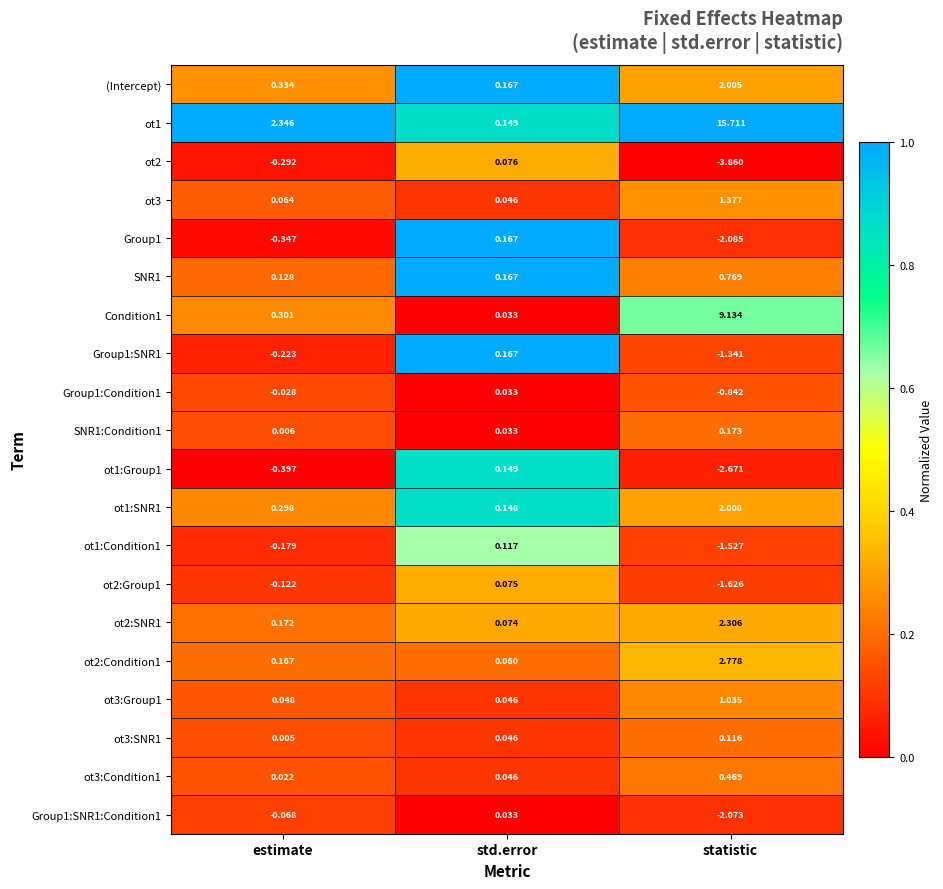

What is the spread (max minus min) of values at estimate?

2.7